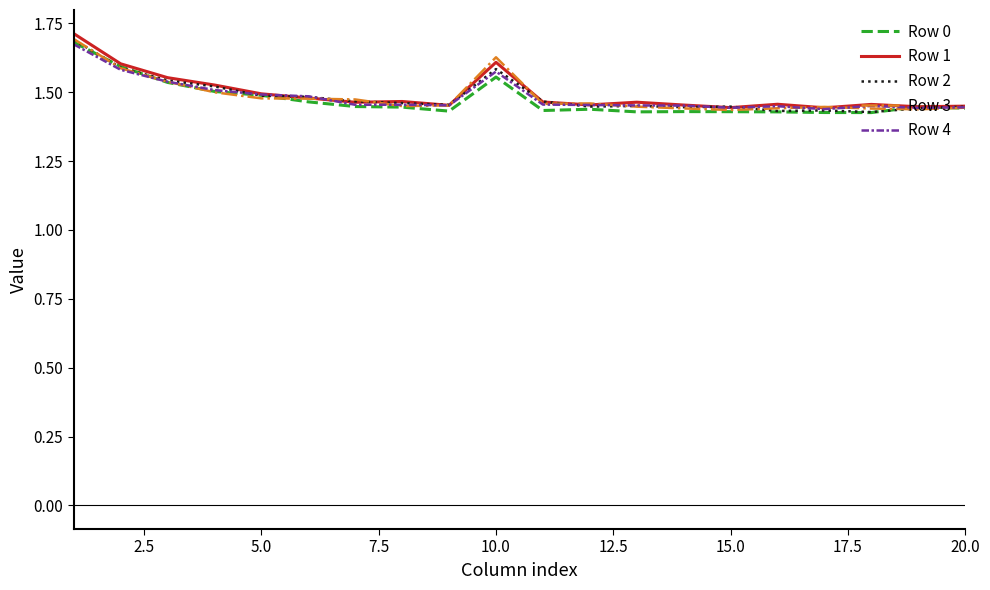

Which series has the widest spread of values?

Row 1